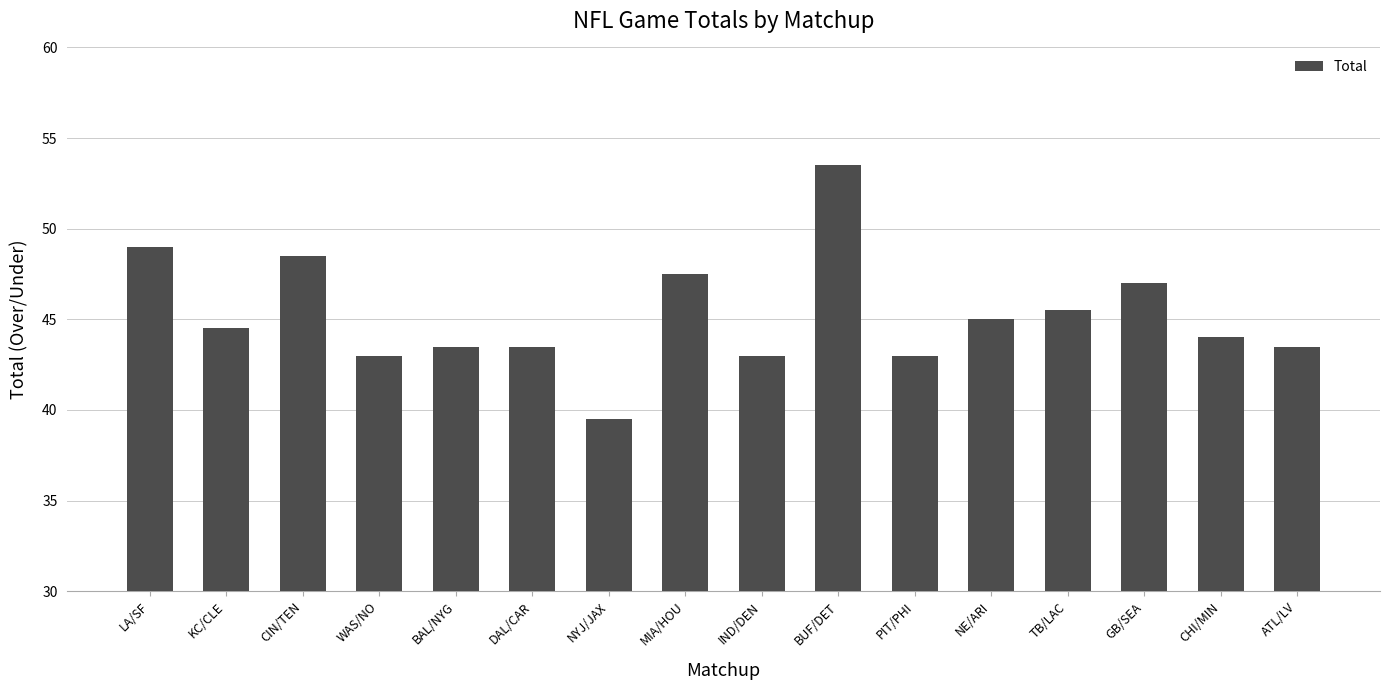

What is the difference between the values at PIT/PHI and GB/SEA?

4.0